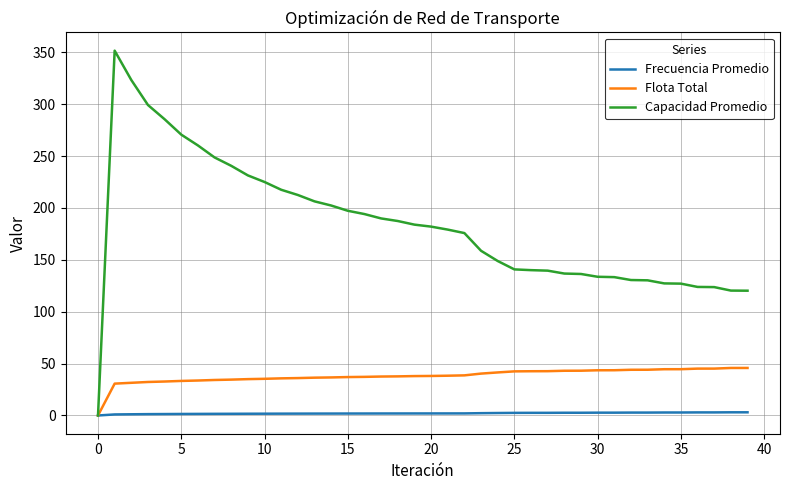

List the series in order of their overall mean, highest first.

Capacidad Promedio, Flota Total, Frecuencia Promedio